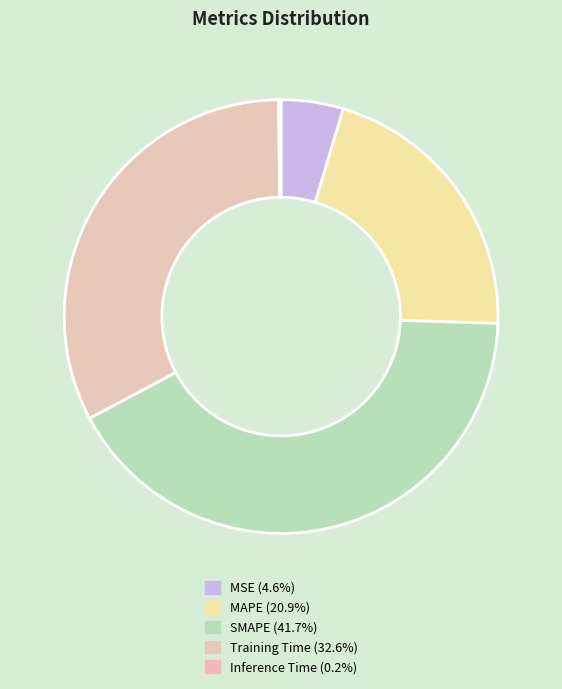

Combined, what portion of the pie is MAPE and SMAPE?

62.6%